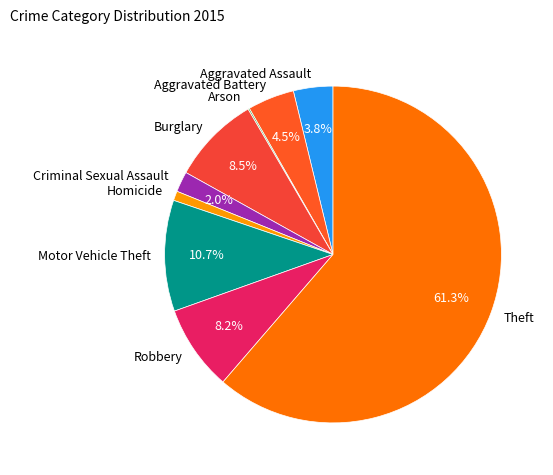

Is the sum of Criminal Sexual Assault and Robbery greater than half?

No